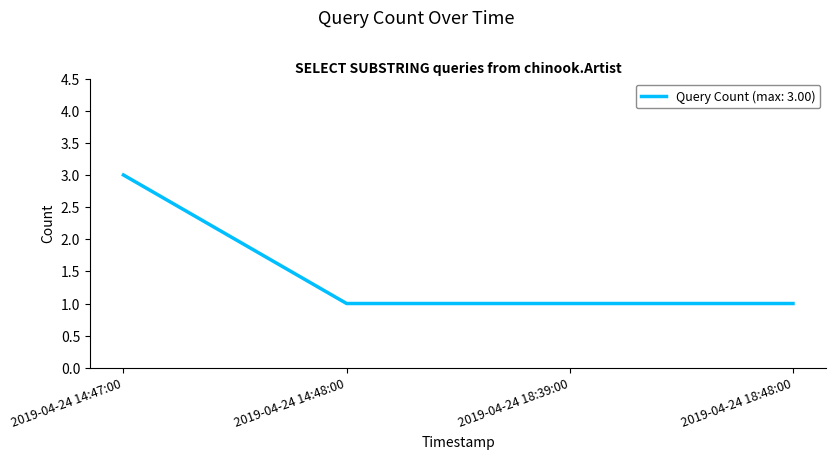

Which has a higher value, 2019-04-24 18:48:00 or 2019-04-24 14:47:00?

2019-04-24 14:47:00